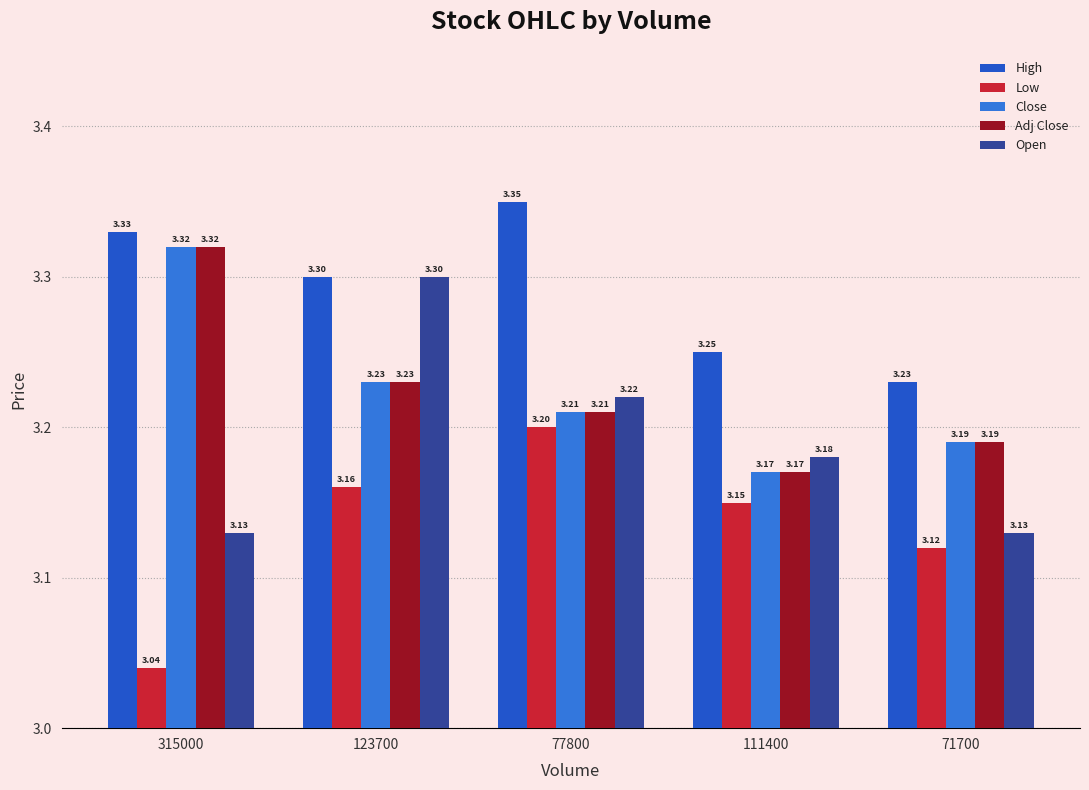

How many bars are there in total?

25